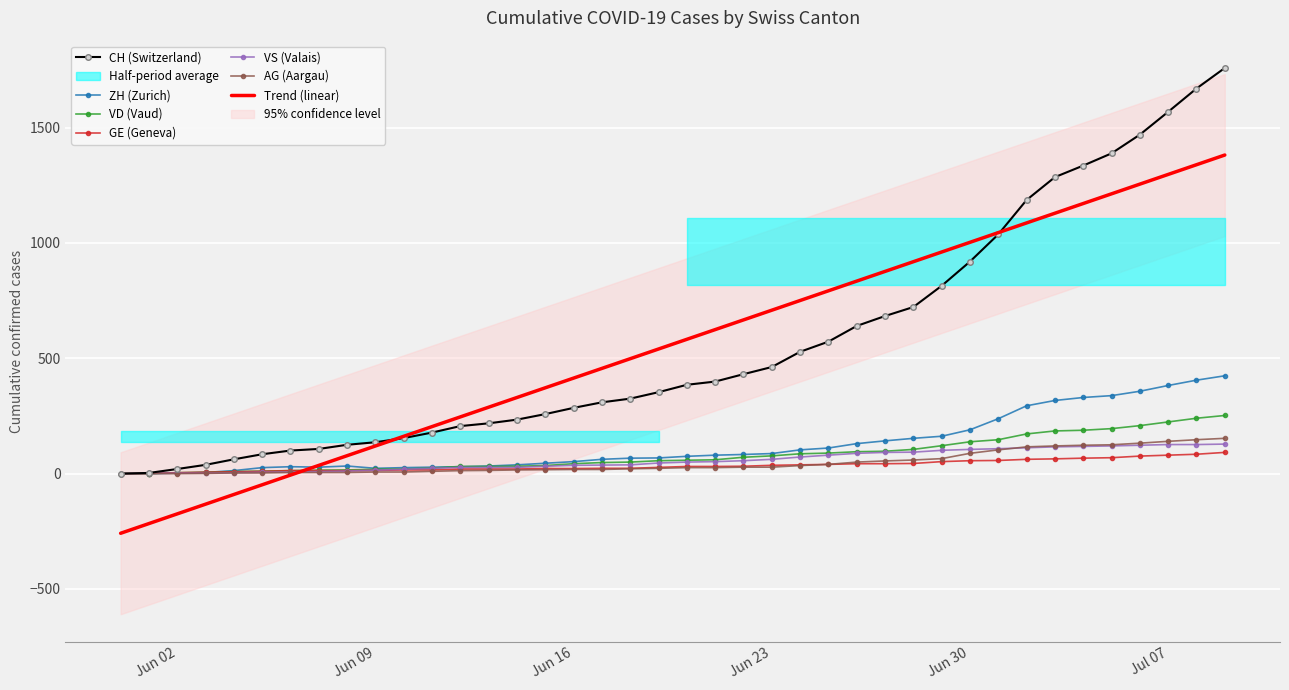

Reading left to right, list all the values displayed in this chart.

CH: 0	3	20	38	62	84	100	107	125	136	154	178	206	218	234	258	285	309	325	353	385	399	431	462	528	572	640	683	722	814	919	1037	1186	1285	1335	1388	1469	1568	1669	1758
ZH: 0	0	2	5	13	26	30	28	33	23	26	28	30	33	38	45	52	62	67	68	75	80	83	87	103	111	130	142	153	162	190	238	294	317	330	338	357	382	405	424
VD: 0	0	4	6	9	11	13	15	16	19	20	24	31	31	32	35	43	48	50	56	58	60	71	77	86	89	95	97	105	121	138	147	172	185	188	195	208	224	240	252
GE: 0	1	4	6	8	10	13	13	13	14	16	16	20	20	20	22	22	23	23	27	31	31	32	36	38	40	43	43	44	52	56	57	62	64	67	69	76	80	84	92
VS: 0	1	2	2	4	6	7	9	11	15	19	23	27	27	27	32	36	37	38	46	50	52	56	62	72	80	88	92	93	101	105	108	112	116	118	120	123	126	126	128
AG: 0	0	0	1	3	3	5	5	5	7	7	10	13	14	16	17	18	18	21	23	26	26	28	28	35	40	50	55	59	65	88	103	116	120	123	125	132	140	147	153